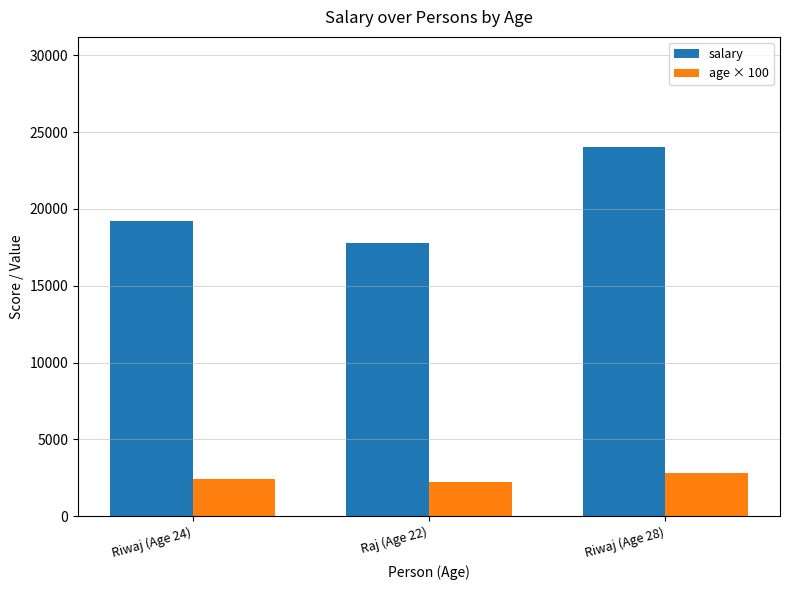

How many bars are there in each group?

2